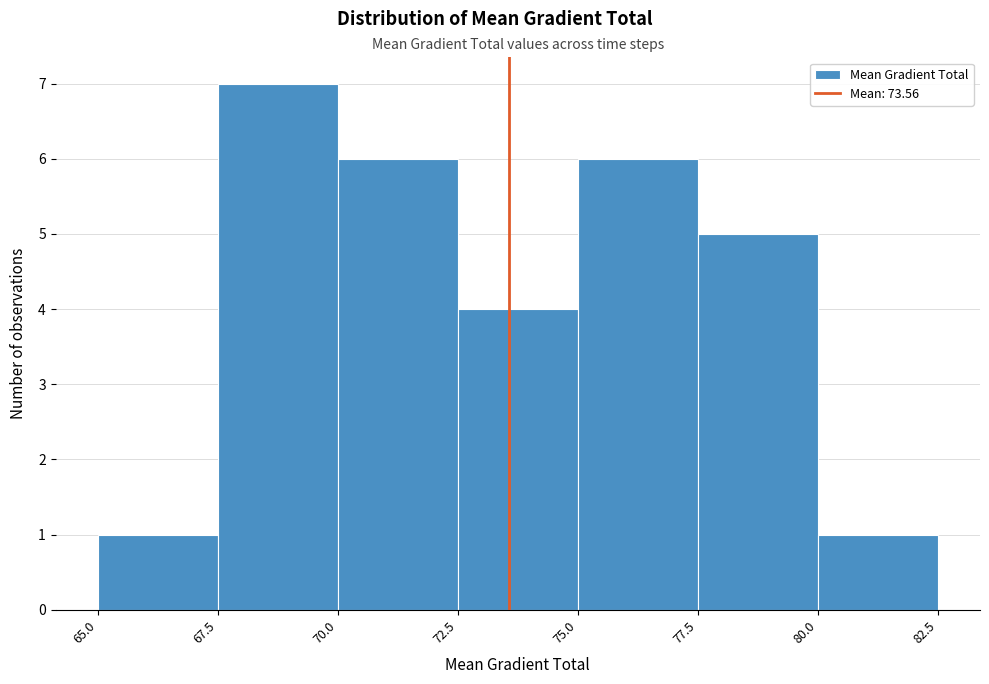

Reading left to right, transcribe this chart: for each bar, give the range it covers on the x-axis and its height. The values are not printed on the chart, so give them approximately, as read against the axis.

65.0 to 67.5: 1
67.5 to 70.0: 7
70.0 to 72.5: 6
72.5 to 75.0: 4
75.0 to 77.5: 6
77.5 to 80.0: 5
80.0 to 82.5: 1